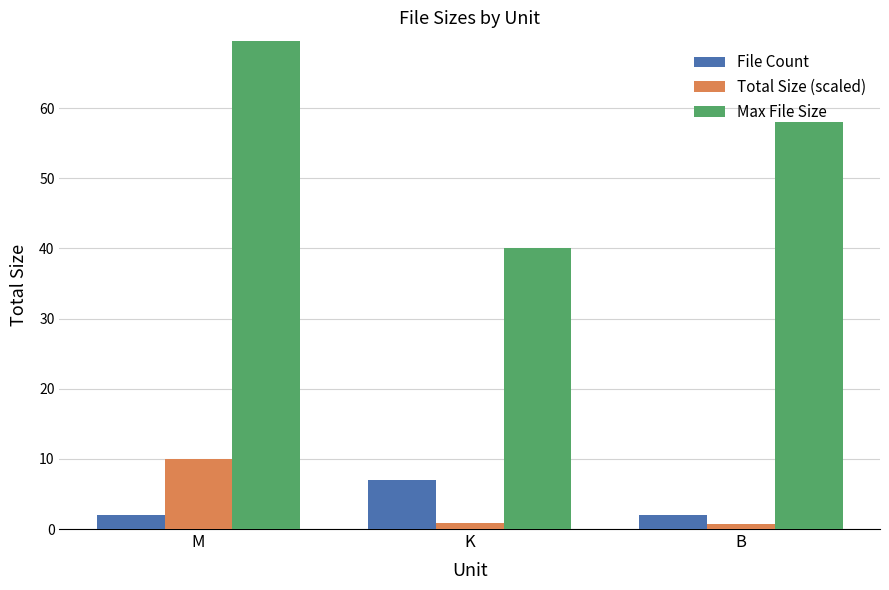

What is the spread (max minus min) of values at B?

57.2